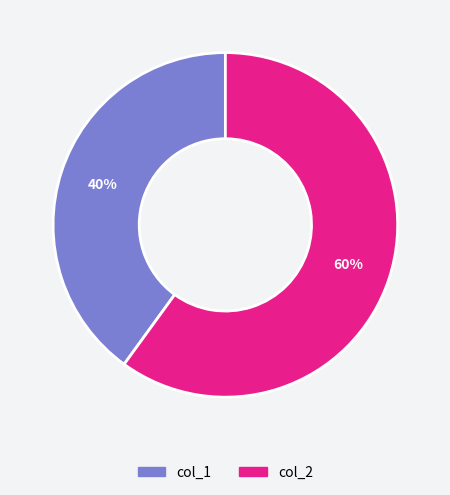

How many slices are in this pie chart?

2